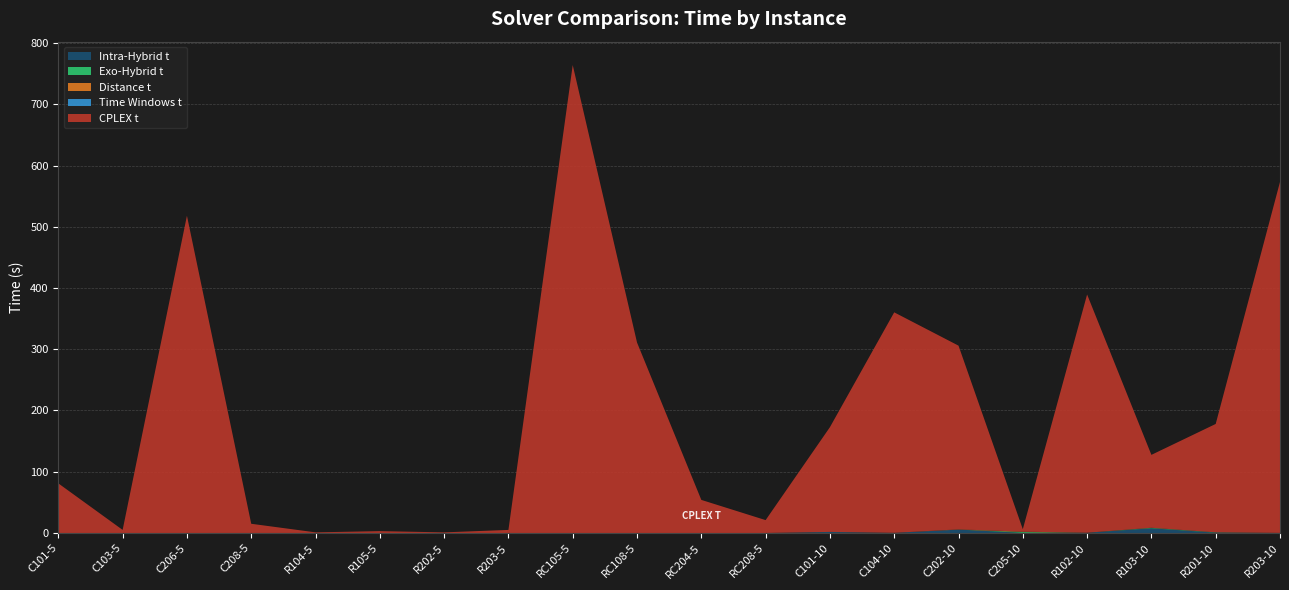

Reading right to left, extract all data points from this chart.

Intra-Hybrid t: R203-10=0.1	R201-10=0.5	R103-10=7.6	R102-10=0.4	C205-10=0.1	C202-10=5.5	C104-10=0.2	C101-10=1.6	RC208-5=0.0	RC204-5=0.0	RC108-5=0.0	RC105-5=0.0	R203-5=0.0	R202-5=0.0	R105-5=0.0	R104-5=0.0	C208-5=0.0	C206-5=0.0	C103-5=0.0	C101-5=0.0
Exo-Hybrid t: R203-10=0.0	R201-10=0.5	R103-10=0.7	R102-10=0.0	C205-10=1.4	C202-10=0.0	C104-10=0.0	C101-10=0.1	RC208-5=0.0	RC204-5=0.0	RC108-5=0.0	RC105-5=0.0	R203-5=0.0	R202-5=0.0	R105-5=0.0	R104-5=0.0	C208-5=0.0	C206-5=0.0	C103-5=0.0	C101-5=0.0
Distance t: R203-10=0.0	R201-10=0.0	R103-10=0.2	R102-10=0.0	C205-10=0.6	C202-10=0.4	C104-10=0.0	C101-10=0.0	RC208-5=0.0	RC204-5=0.0	RC108-5=0.0	RC105-5=0.0	R203-5=0.0	R202-5=0.0	R105-5=0.0	R104-5=0.0	C208-5=0.0	C206-5=0.0	C103-5=0.0	C101-5=0.0
Time Windows t: R203-10=0.0	R201-10=0.1	R103-10=0.0	R102-10=0.0	C205-10=0.0	C202-10=0.0	C104-10=0.0	C101-10=0.0	RC208-5=0.0	RC204-5=0.0	RC108-5=0.0	RC105-5=0.0	R203-5=0.0	R202-5=0.0	R105-5=0.0	R104-5=0.0	C208-5=0.0	C206-5=0.0	C103-5=0.0	C101-5=0.0
CPLEX t: R203-10=573.0	R201-10=177.0	R103-10=119.0	R102-10=389.0	C205-10=4.0	C202-10=300.0	C104-10=360.0	C101-10=171.0	RC208-5=21.0	RC204-5=54.0	RC108-5=311.0	RC105-5=764.0	R203-5=5.0	R202-5=1.0	R105-5=3.0	R104-5=1.0	C208-5=15.0	C206-5=518.0	C103-5=5.0	C101-5=81.0